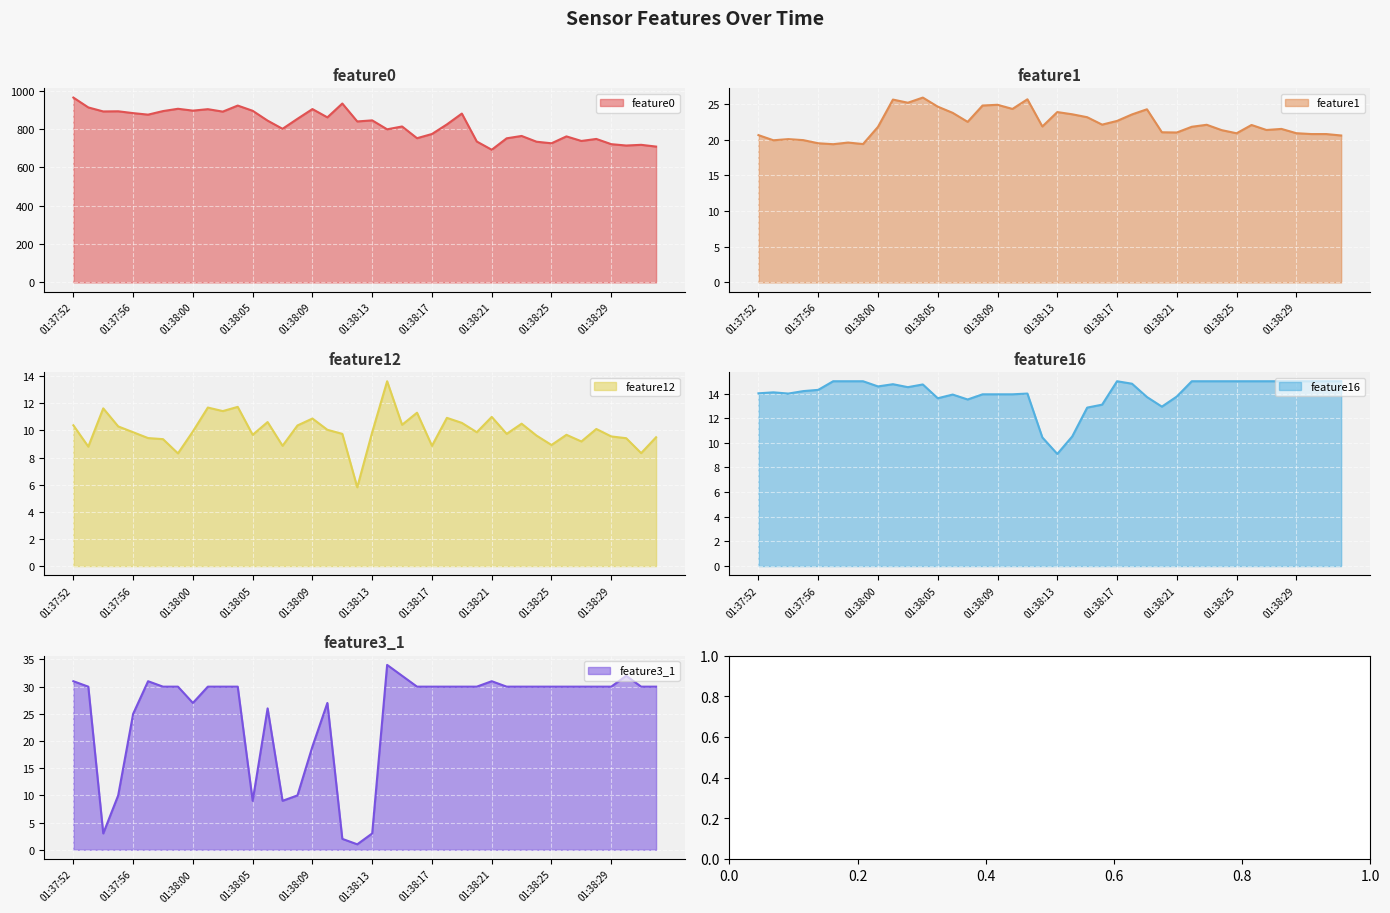

The feature0 series shows 801.0 at 01:38:07. True or false?

True